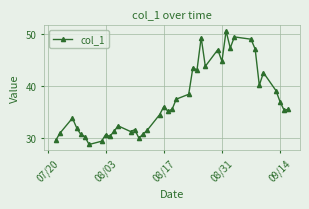

What is the difference between the maximum and second lowest values?

21.1